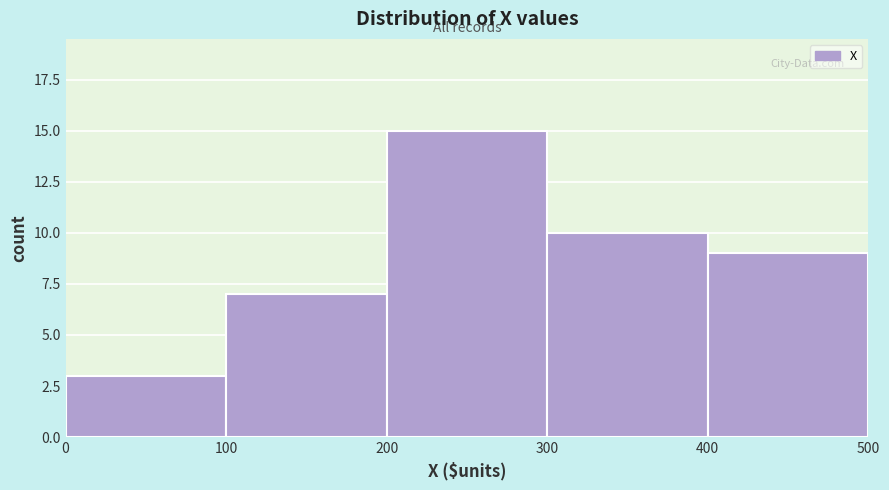

Reading left to right, list every bar in this chart as the range it spans on the x-axis followed by its height. The values are not printed on the chart, so give them approximately, as read against the axis.

0 to 100: 3
100 to 200: 7
200 to 300: 15
300 to 400: 10
400 to 500: 9